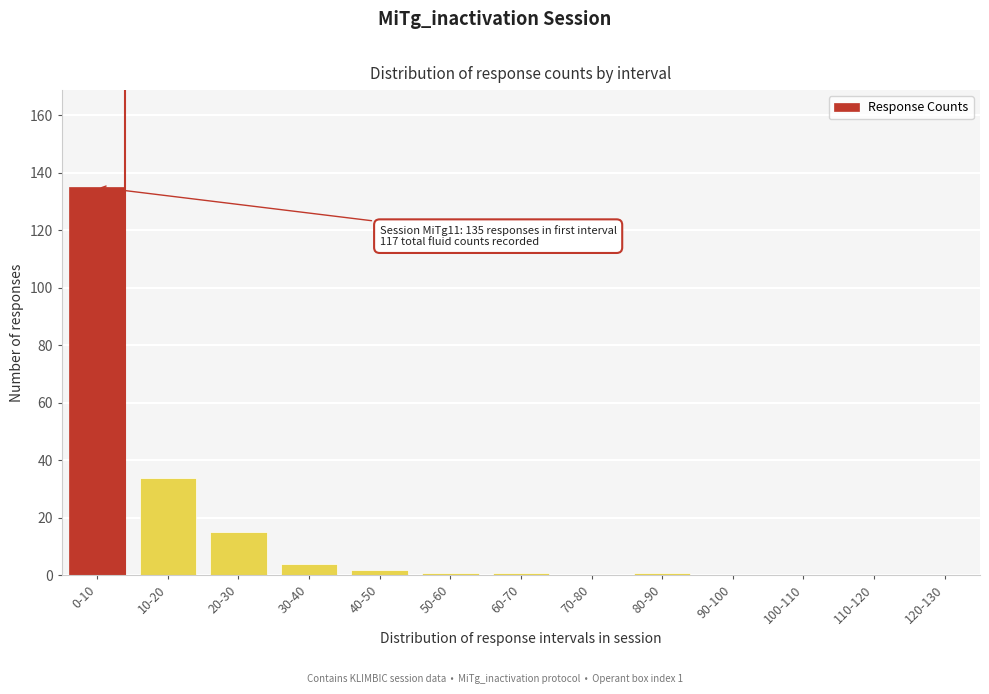

Reading left to right, list all the values displayed in this chart.

0-10=135	10-20=34	20-30=15	30-40=4	40-50=2	50-60=1	60-70=1	70-80=0	80-90=1	90-100=0	100-110=0	110-120=0	120-130=0